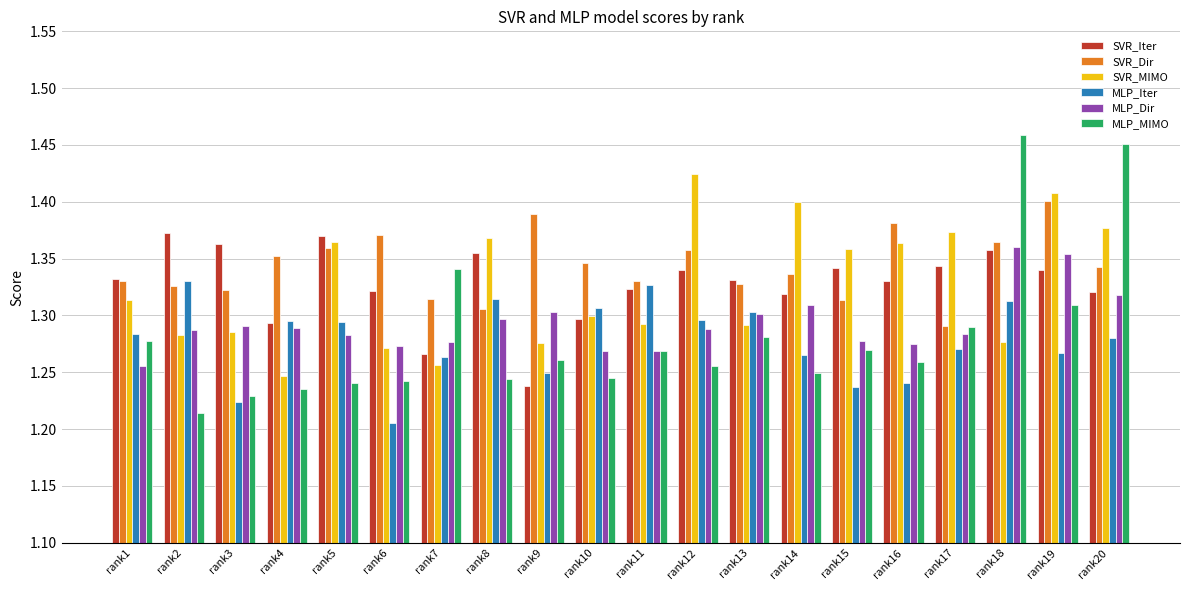

At which category is the sum across all series the highest?

rank18